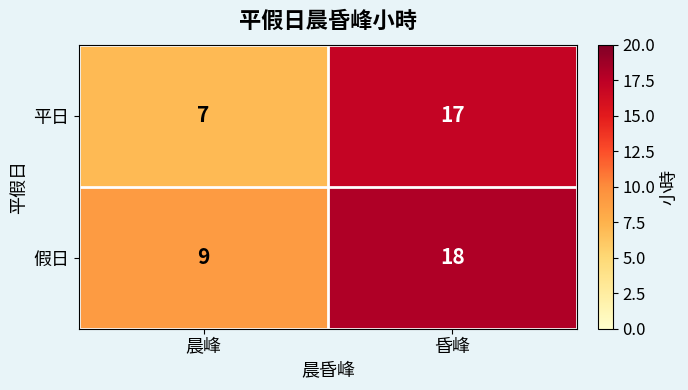

The 平日 series shows 17 at 昏峰. True or false?

True